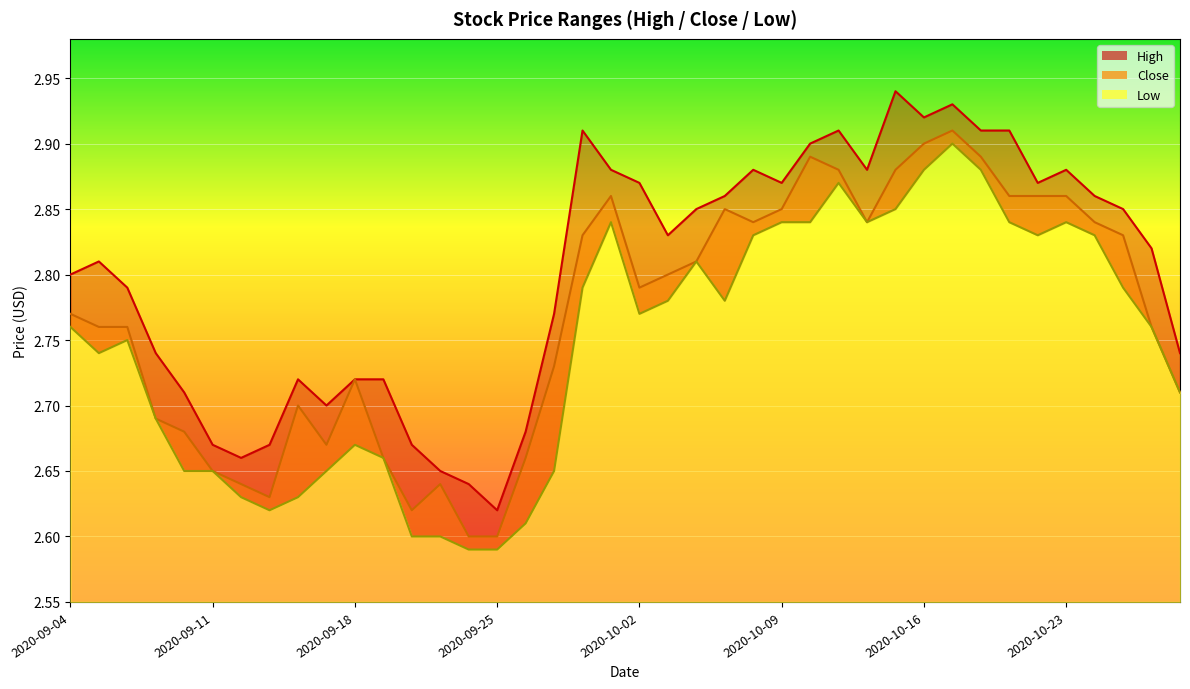

What position from the right is 2020-10-16?

10